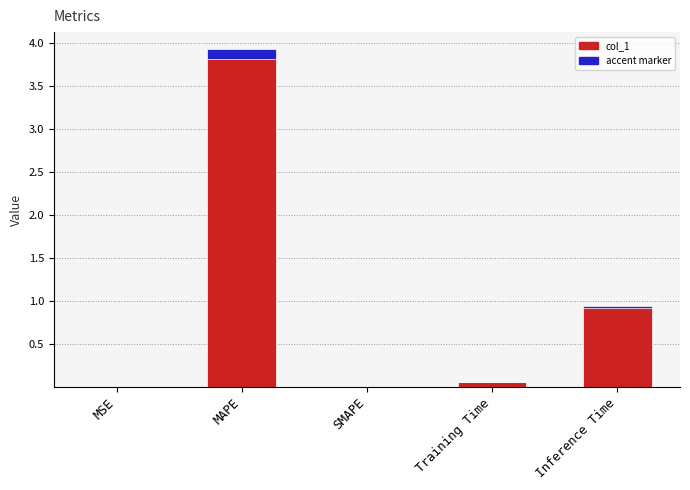

How many values are above zero?

4